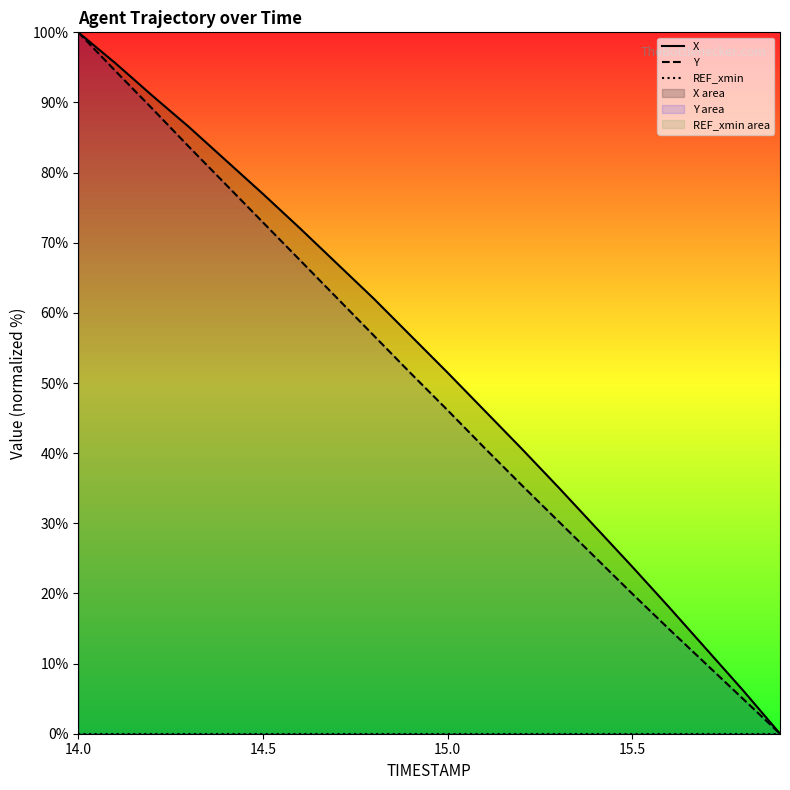

True or false: Y and REF_xmin cross at least once.

False